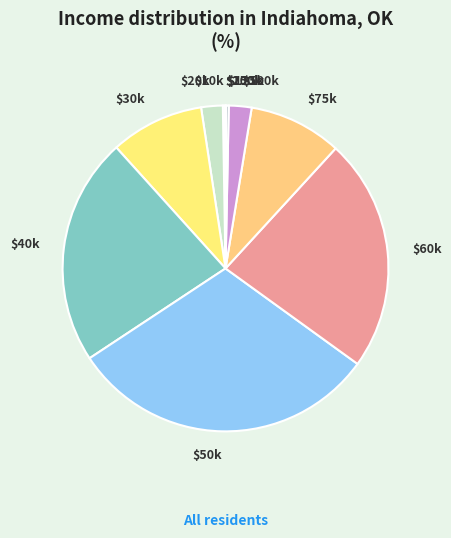

Does $60k account for over 50% of the chart?

No